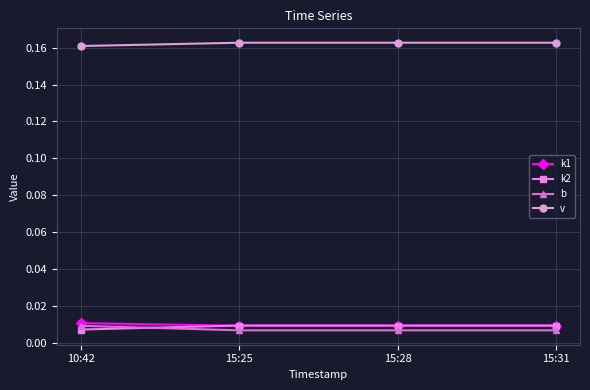

Which series has the largest total across all categories?

v